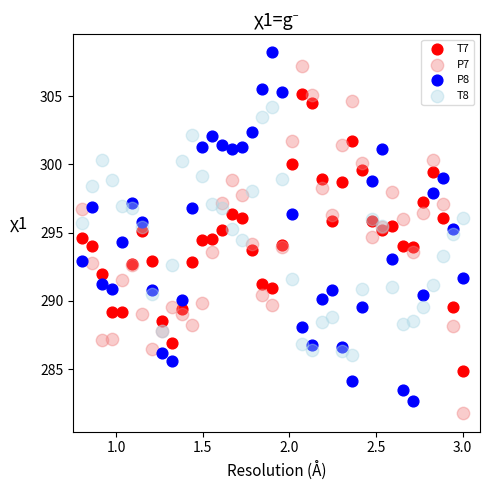

What are all the series names shown in the legend?

T7, P7, P8, T8